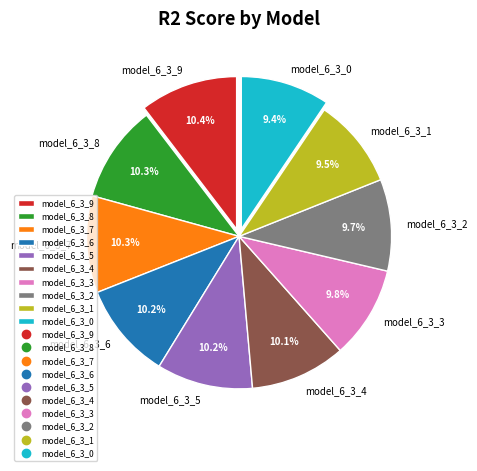

To the nearest percent, what is the combined percentage of model_6_3_3 and model_6_3_0?

19%